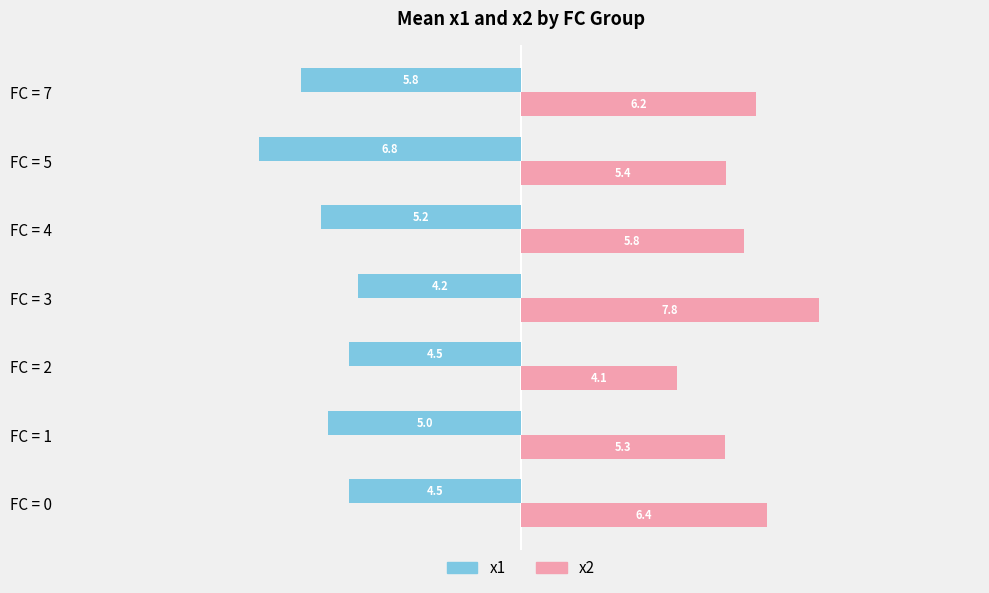

List the series in order of their overall mean, lowest first.

x1, x2